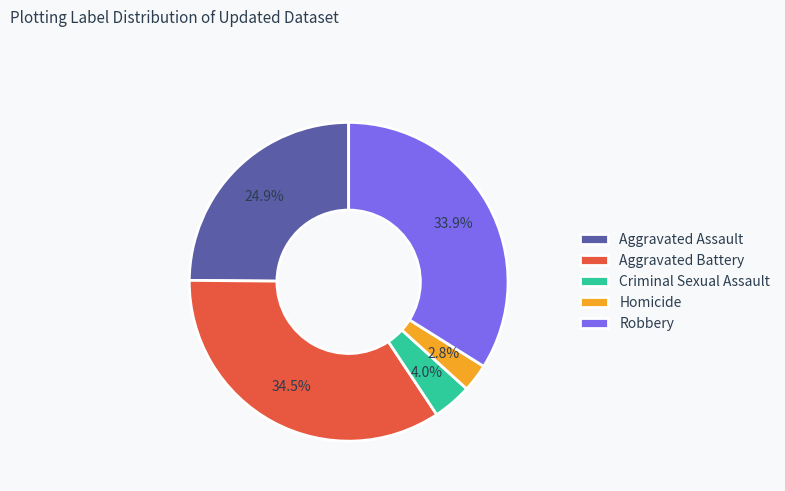

How many slices are in this pie chart?

5